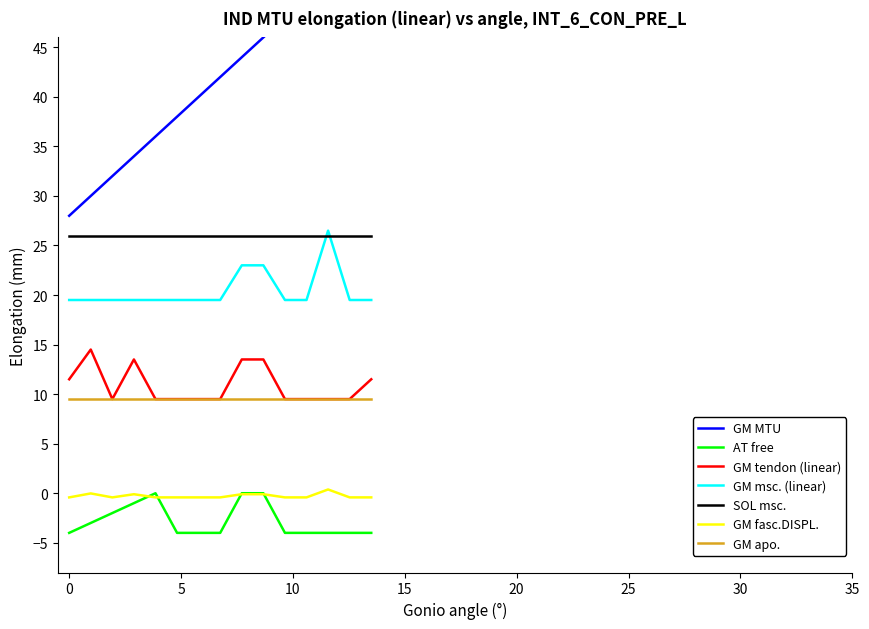

What is the maximum value for GM fasc.DISPL.?

0.4